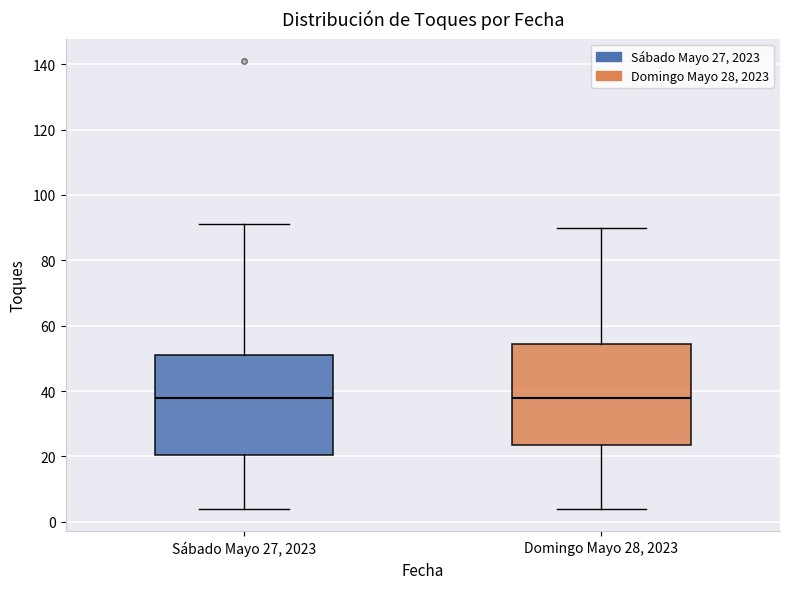

Reading left to right, read every box against the y-axis: the position of its median line, the range the box covers, and the ends of its whiskers. The values are not printed on the chart, so give them approximately, as read against the axis.

Sábado Mayo 27, 2023: median 38, box 20 to 52, whiskers 4 to 92
Domingo Mayo 28, 2023: median 38, box 24 to 54, whiskers 4 to 90